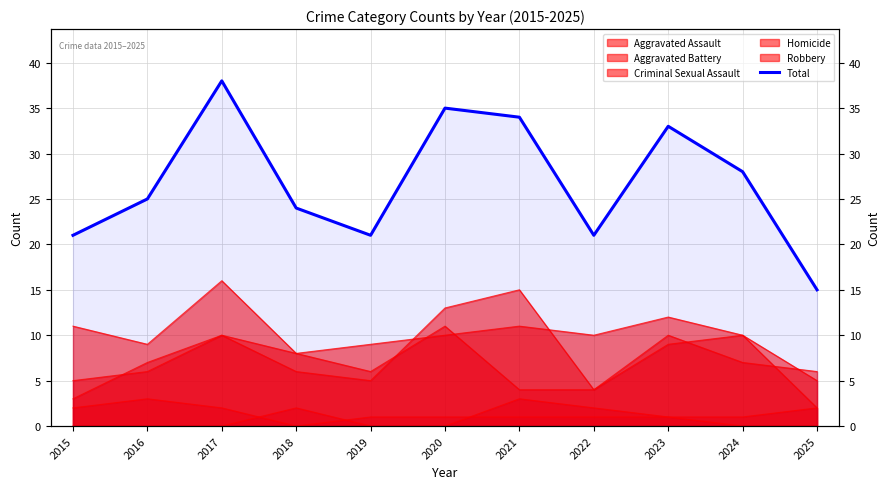

What is the difference between the maximum and second lowest values?

17